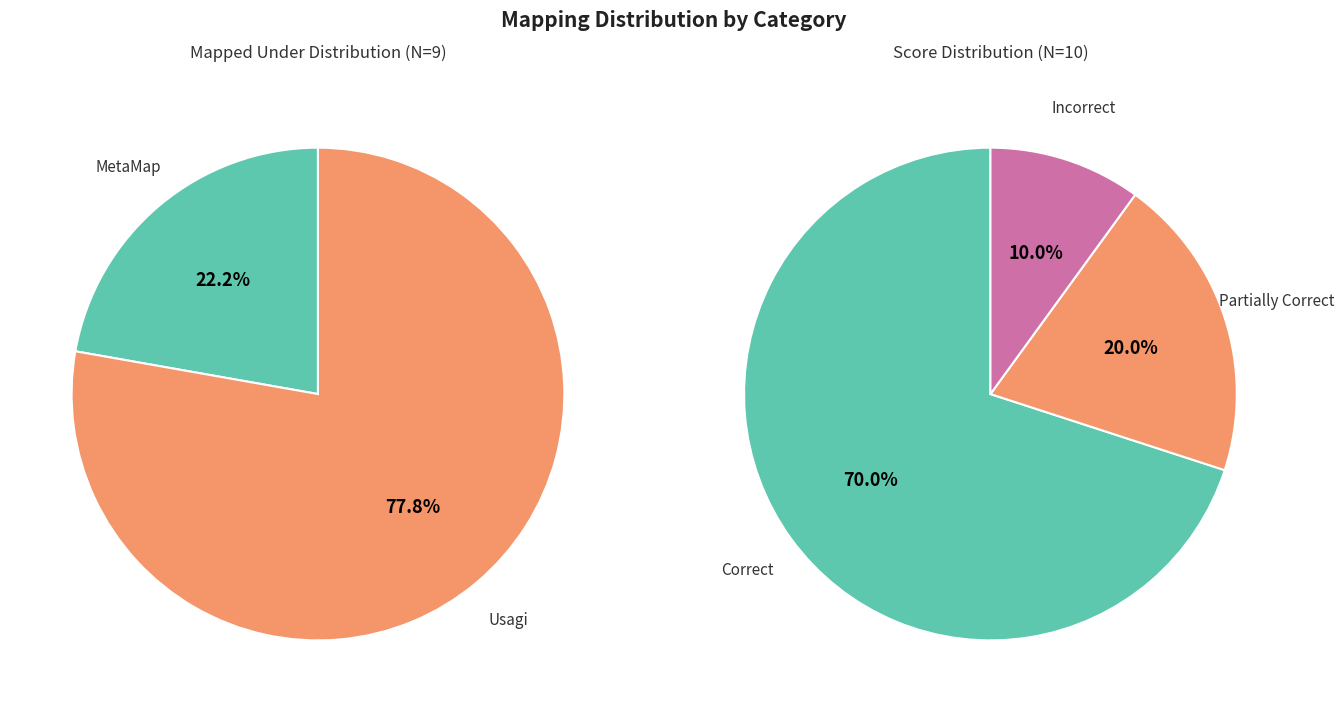

How many slices are in this pie chart?

3